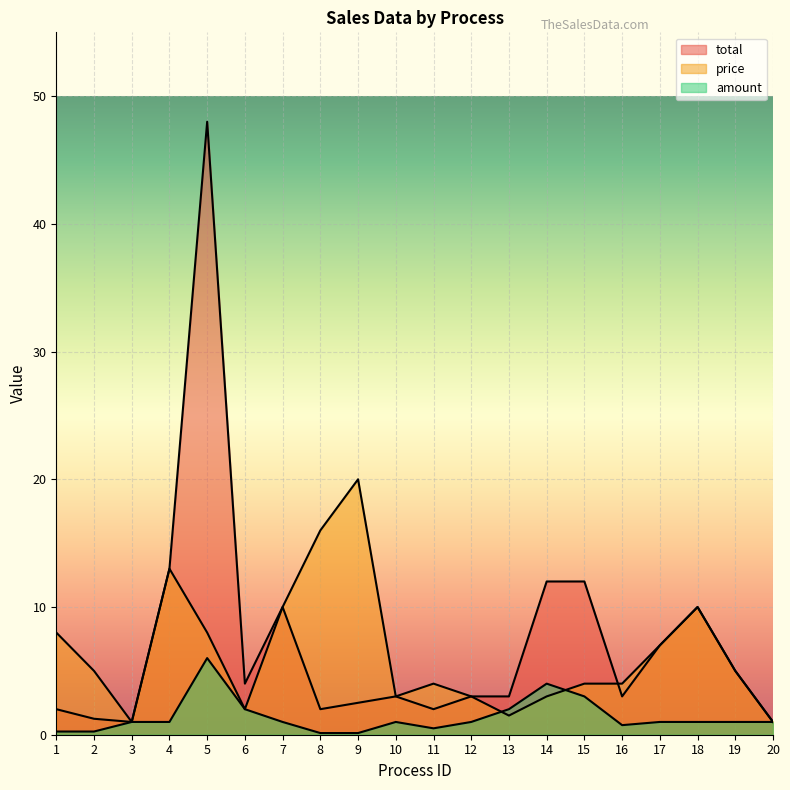

What is the minimum value shown in the chart?

0.1